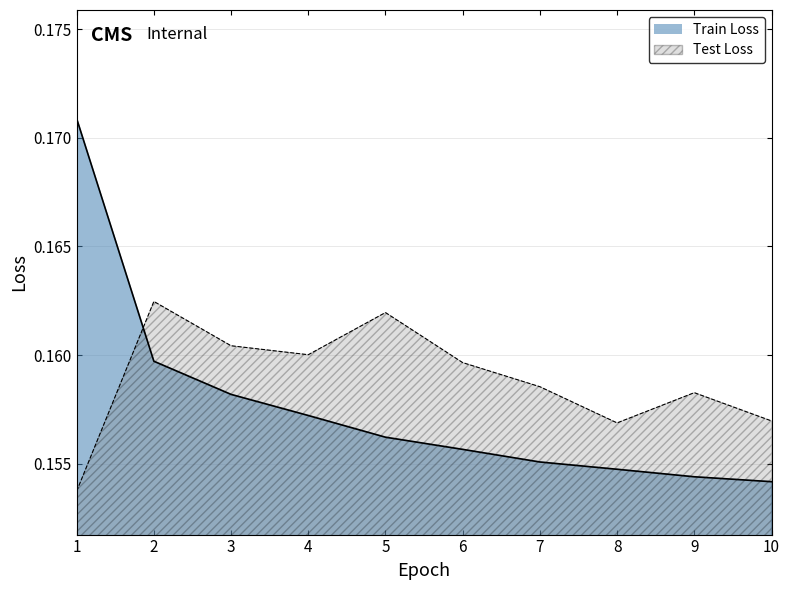

What is the sum of the Train Loss values at 9 and 3?

0.3